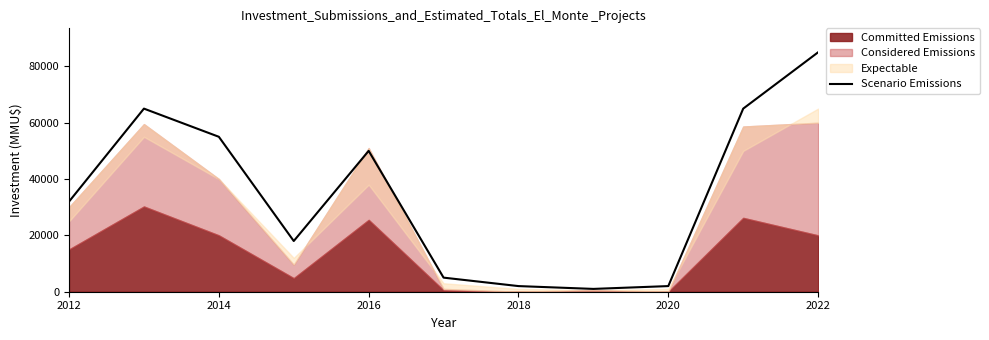

What is the highest value of the Scenario Emissions series?

85000